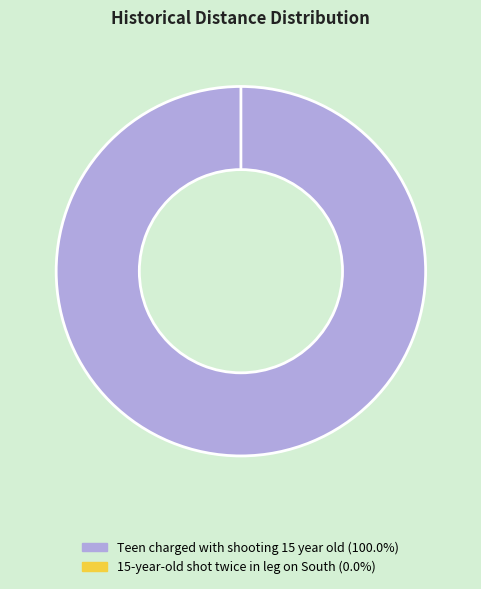

Which category has the smallest portion of the pie?

15-year-old shot twice in leg on South